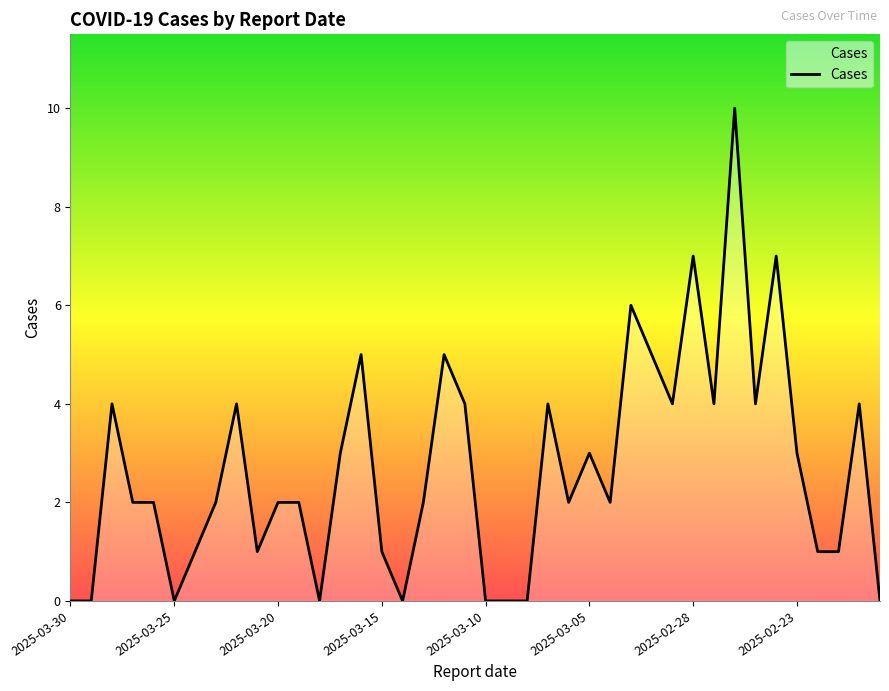

What is the difference between the maximum and minimum values?

10